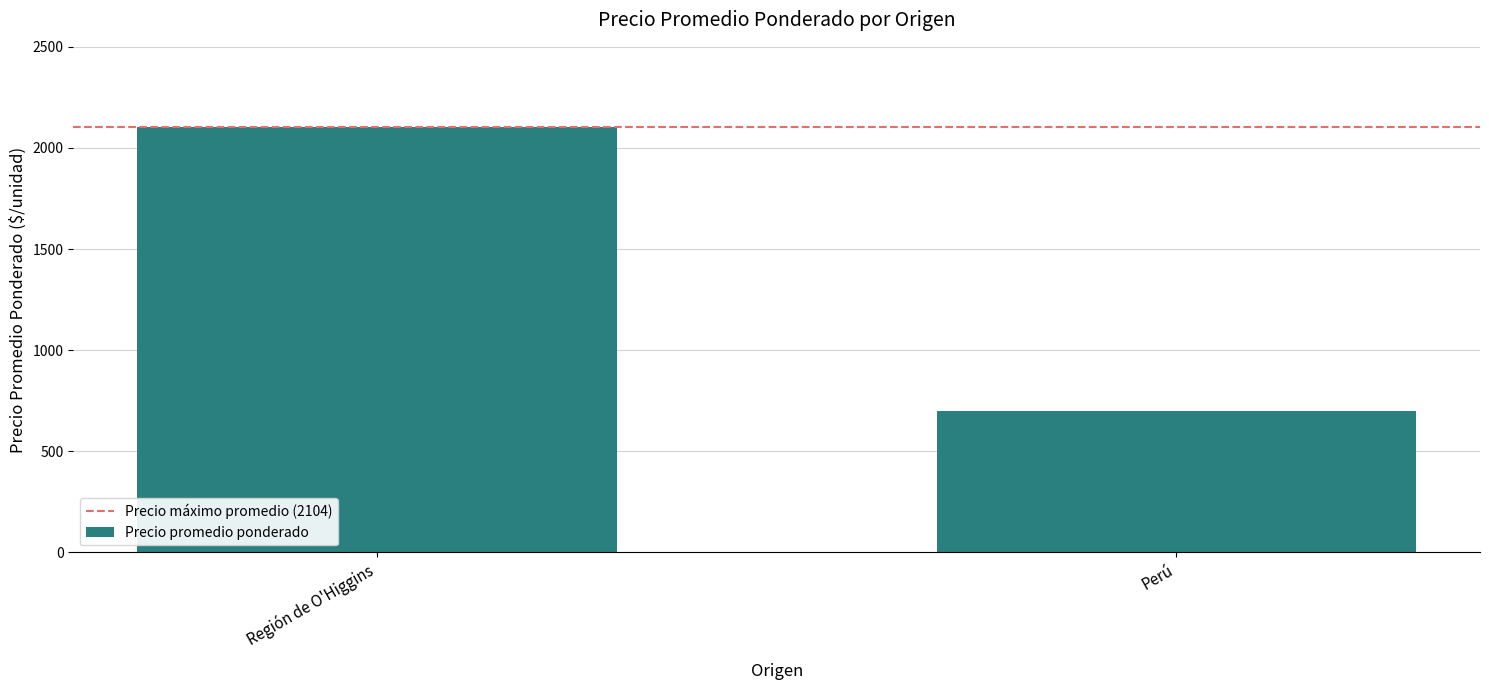

What is the label of the 2nd bar from the right?

Región de O'Higgins